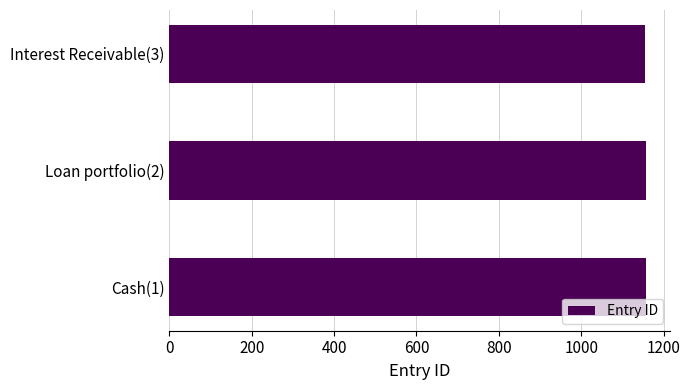

Is it true that the value at Cash(1) is 581?

False